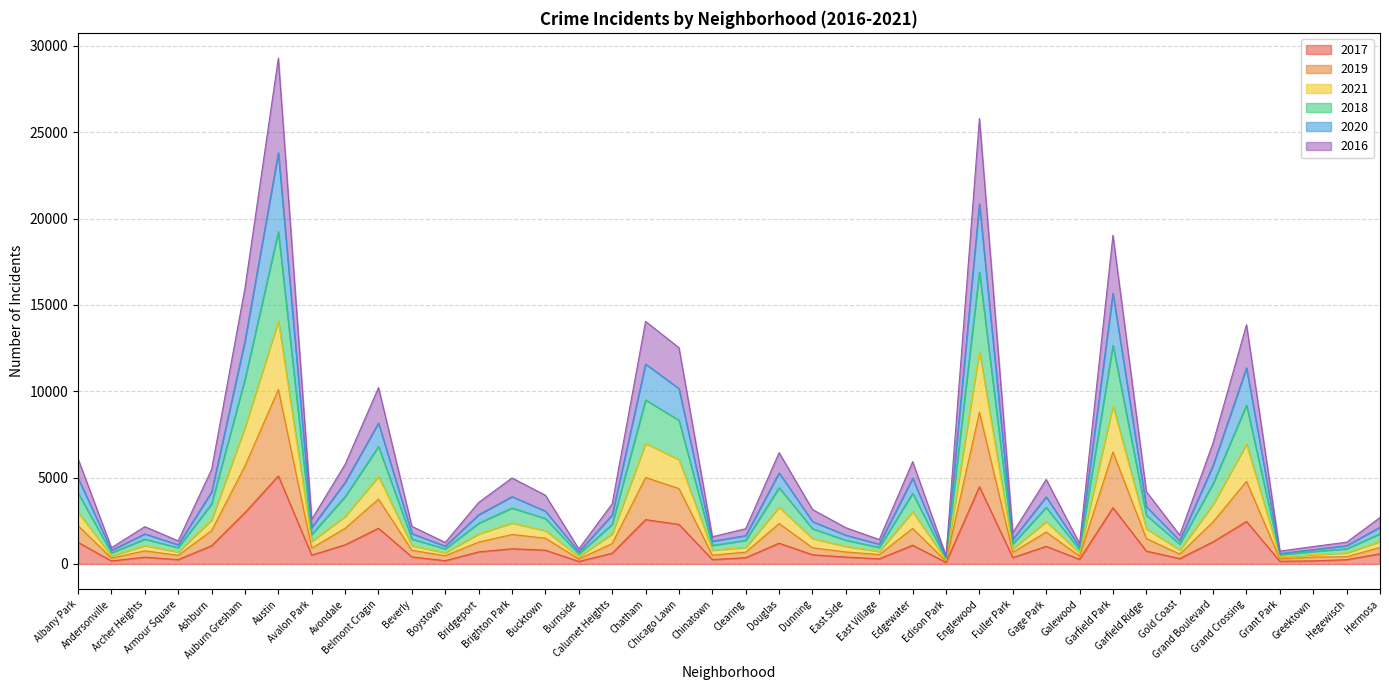

Does the chart display data point markers on the line(s)?

No